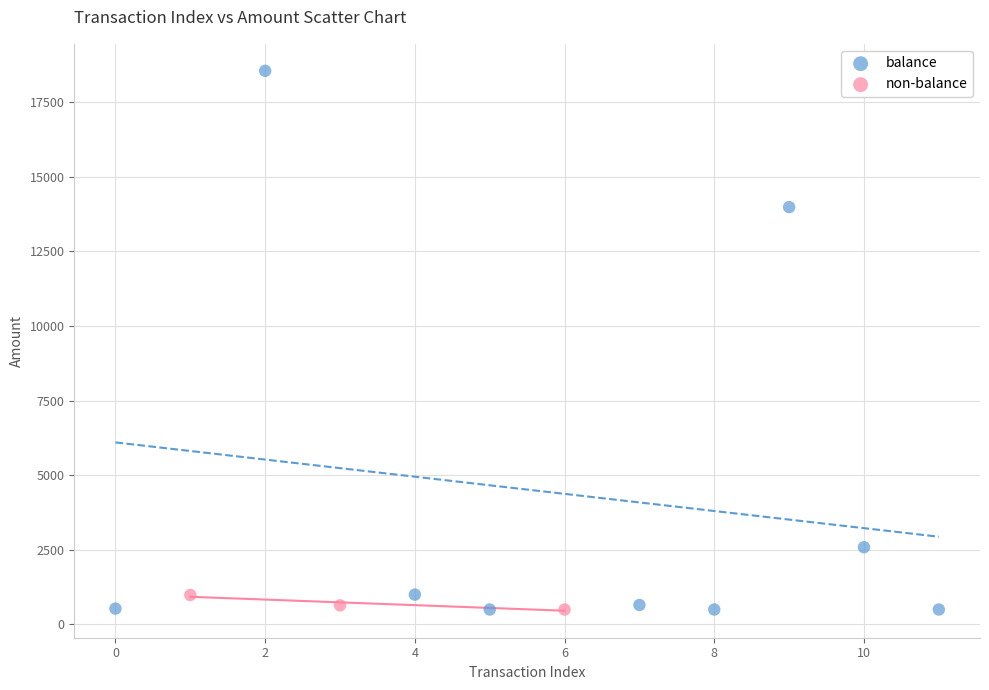

Which series has the widest spread of Y values?

balance